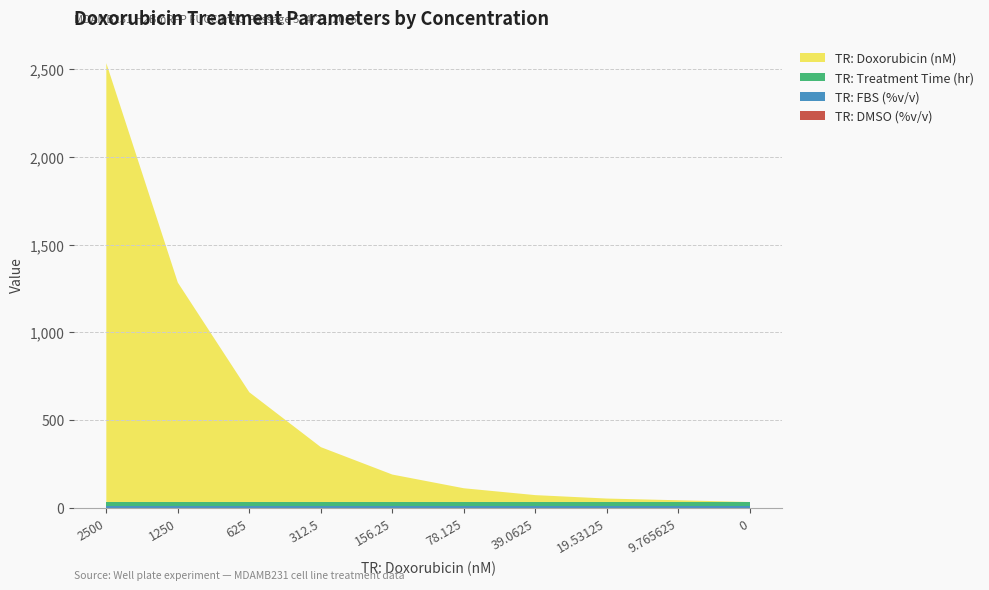

Reading left to right, extract all data points from this chart.

TR: DMSO (%v/v): 2500=0.0	1250=0.0	625=0.0	312.5=0.0	156.25=0.0	78.125=0.0	39.0625=0.0	19.53125=0.0	9.765625=0.0	0=0.0
TR: FBS (%v/v): 2500=10.0	1250=10.0	625=10.0	312.5=10.0	156.25=10.0	78.125=10.0	39.0625=10.0	19.53125=10.0	9.765625=10.0	0=10.0
TR: Treatment Time (hr): 2500=24.0	1250=24.0	625=24.0	312.5=24.0	156.25=24.0	78.125=24.0	39.0625=24.0	19.53125=24.0	9.765625=24.0	0=24.0
TR: Doxorubicin (nM): 2500=2500.0	1250=1250.0	625=625.0	312.5=312.5	156.25=156.2	78.125=78.1	39.0625=39.1	19.53125=19.5	9.765625=9.8	0=0.0